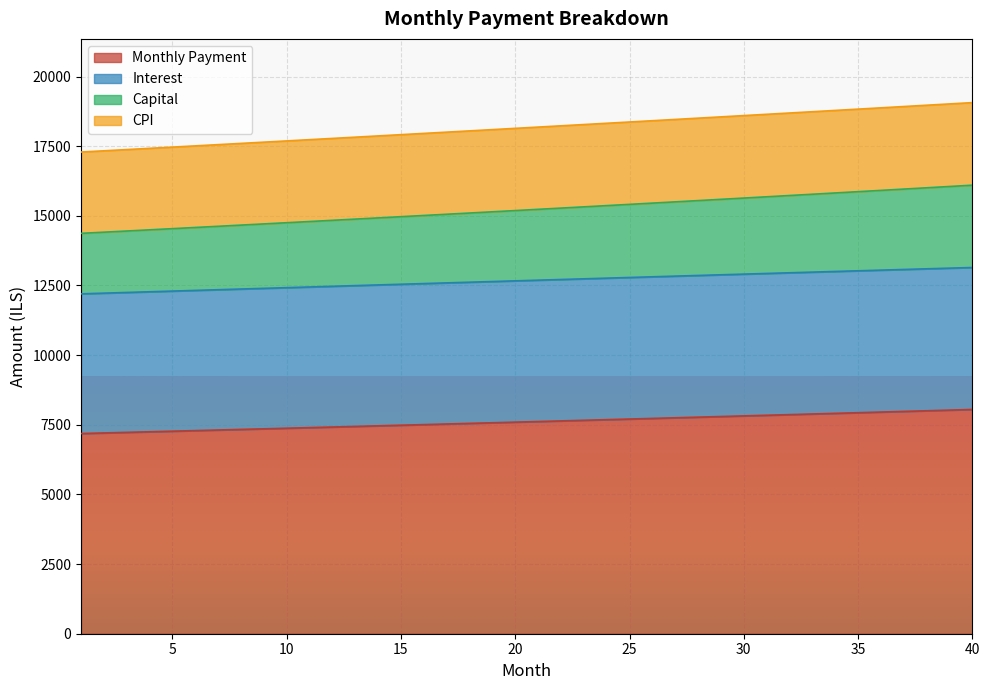

What is the lowest value of the Monthly Payment series?

7185.2